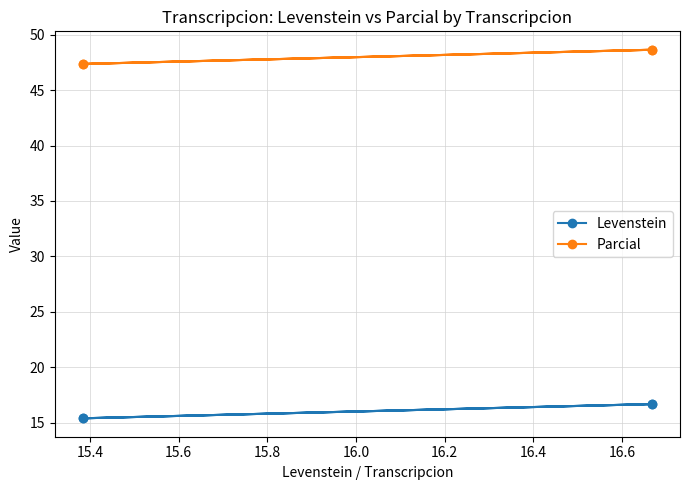

How many distinct data groups are displayed?

2